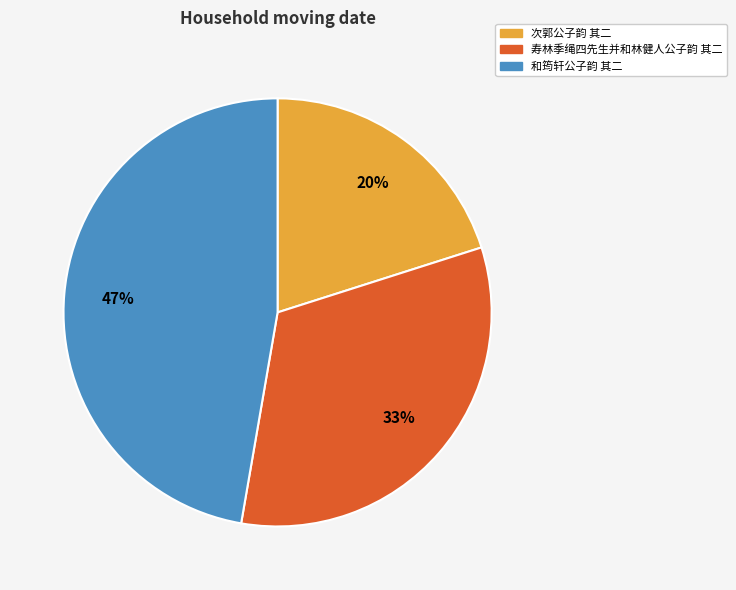

To the nearest percent, what is the combined percentage of 和筠轩公子韵 其二 and 寿林季绳四先生并和林健人公子韵 其二?

80%